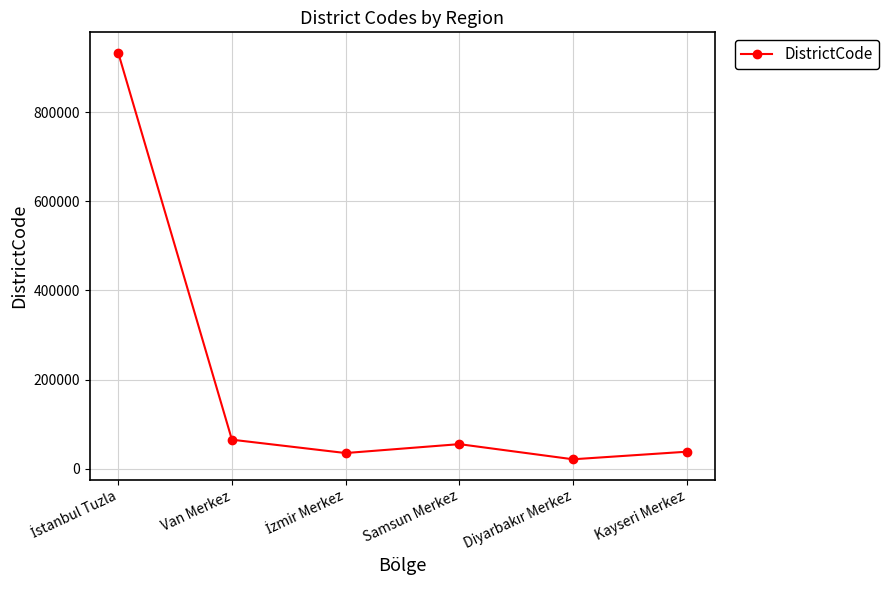

What is the ratio of the value at Samsun Merkez to the value at Kayseri Merkez?

1.4